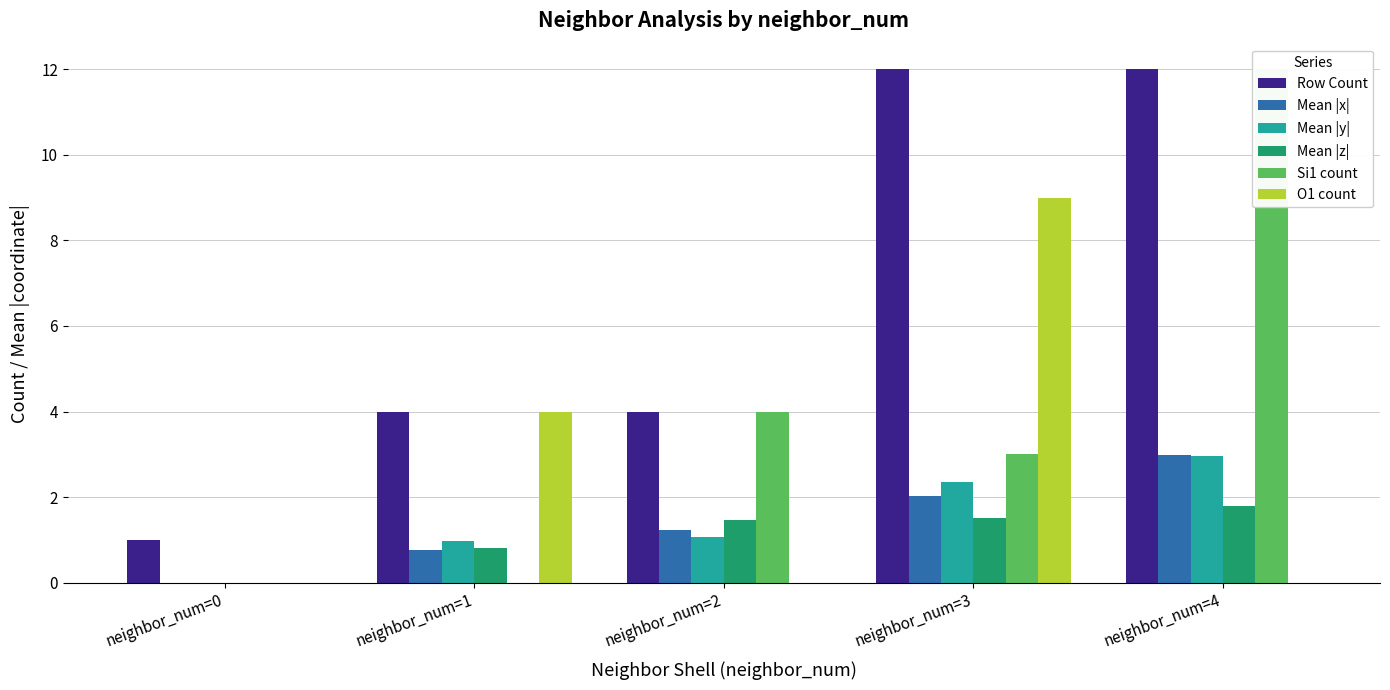

Is the value of Mean |x| at neighbor_num=4 greater than the value of Si1 count at neighbor_num=4?

No